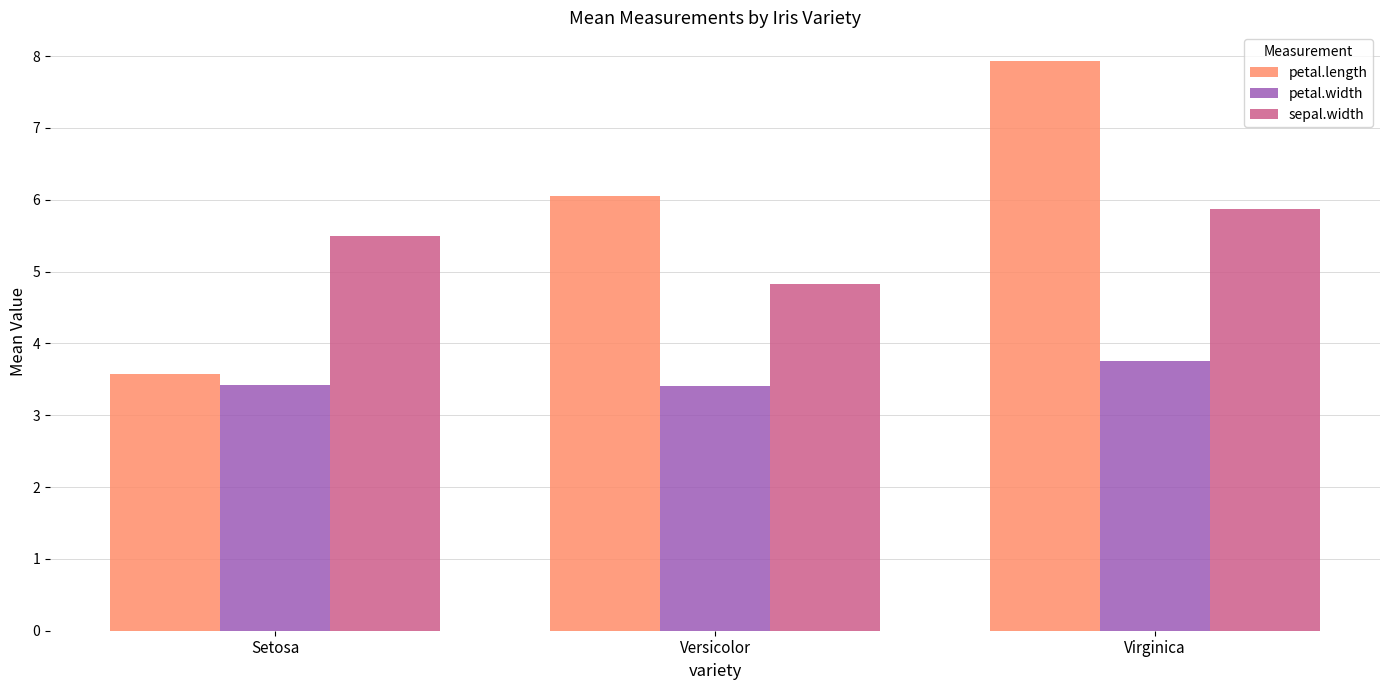

Does the chart contain any negative values?

No